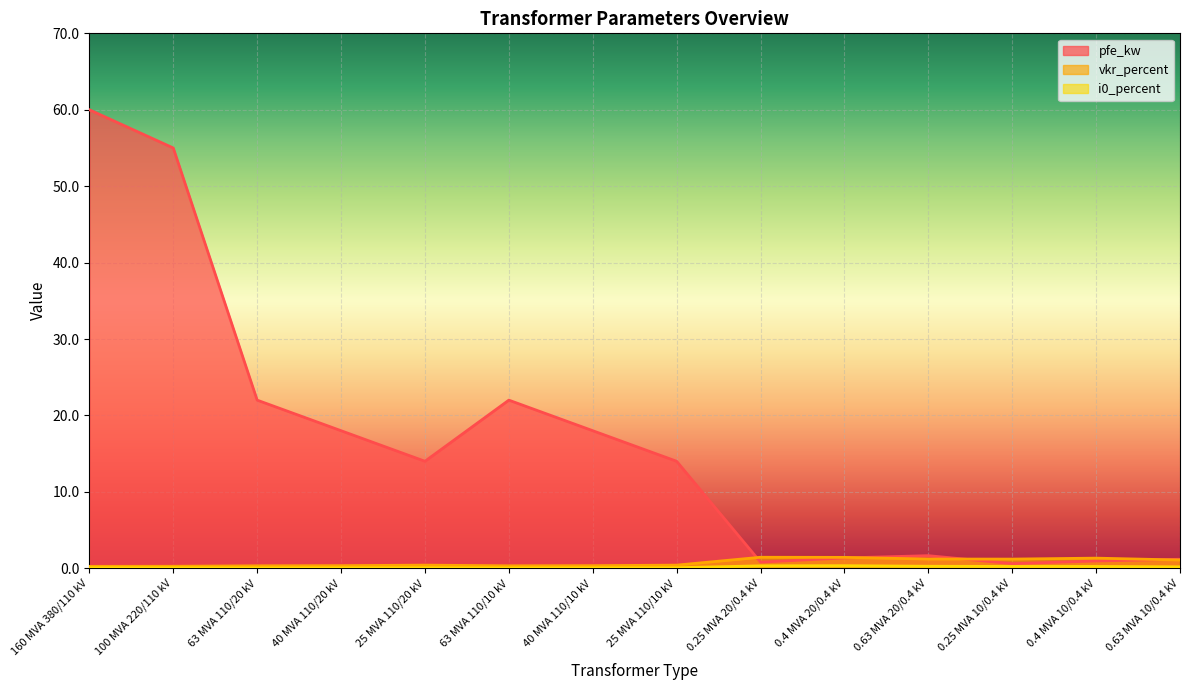

What position from the left is 63 MVA 110/20 kV?

3